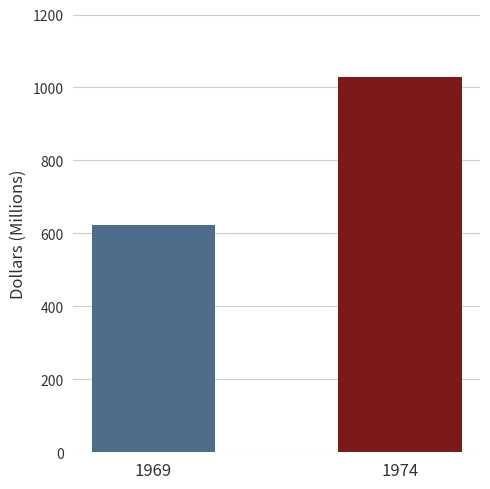

What is the value of the 1st bar from the left?

621.7